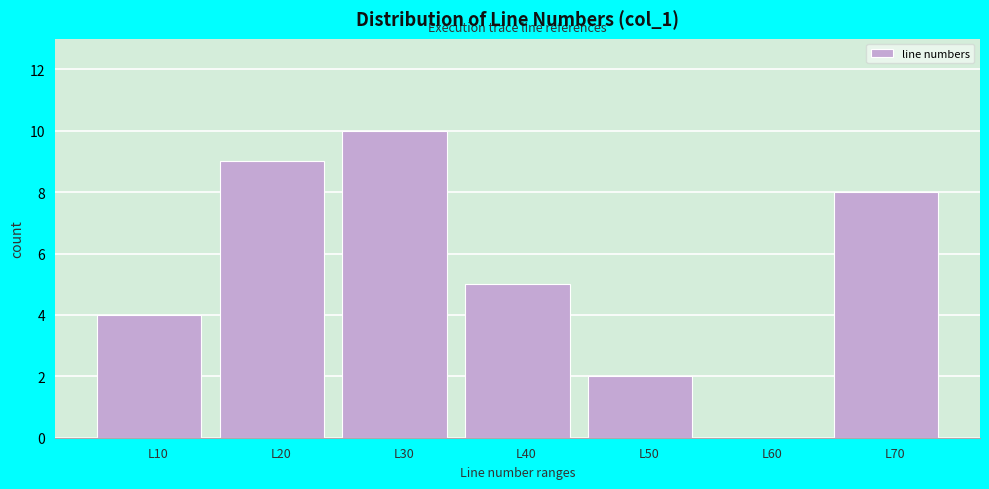

Reading right to left, extract all data points from this chart.

L70=8	L60=0	L50=2	L40=5	L30=10	L20=9	L10=4